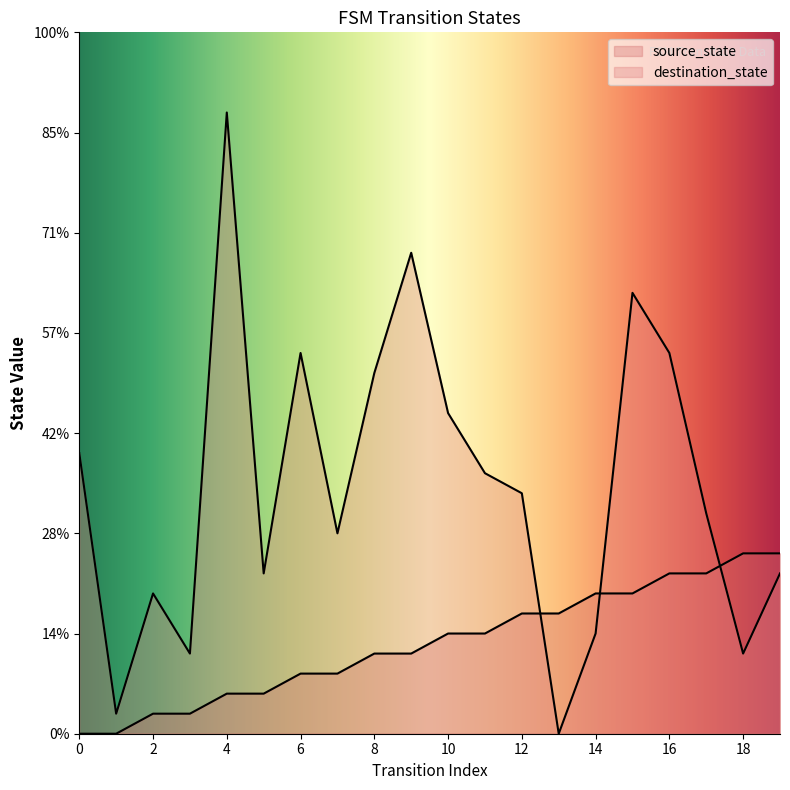

At which category is the sum across all series the highest?

4